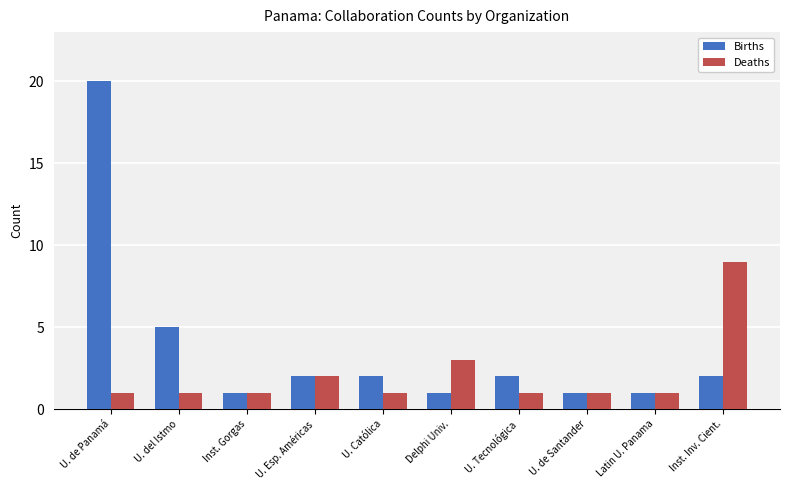

The Deaths series shows 9 at Inst. Inv. Cient.. True or false?

True